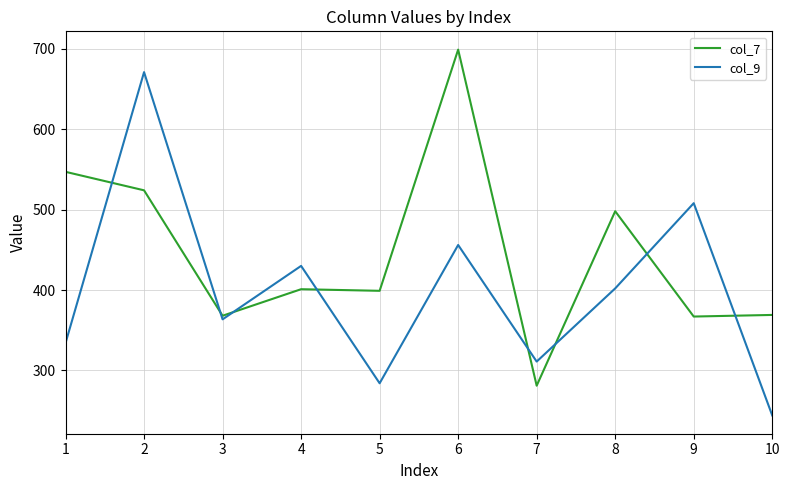

Is the value of col_7 at 4 greater than the value of col_9 at 1?

Yes